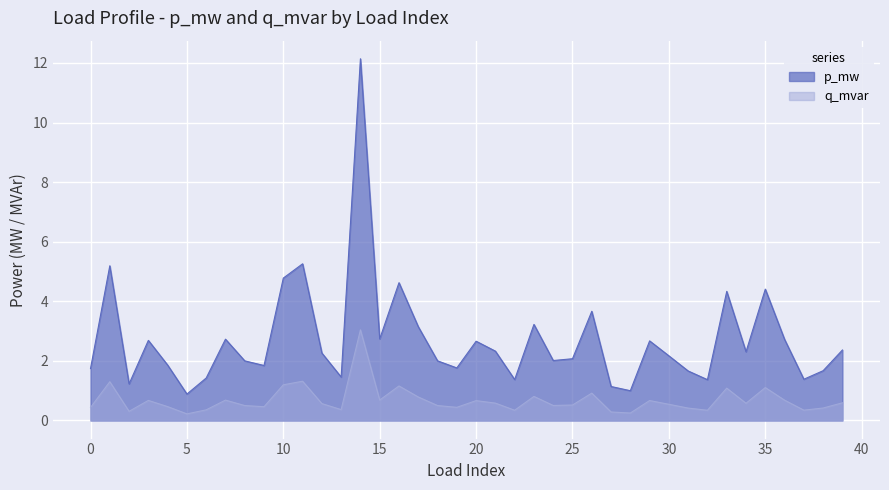

Reading left to right, extract all data points from this chart.

0=1.7	1=5.2	2=1.2	3=2.7	4=1.9	5=0.9	6=1.4	7=2.7	8=2.0	9=1.8	10=4.8	11=5.3	12=2.3	13=1.5	14=12.1	15=2.7	16=4.6	17=3.1	18=2.0	19=1.8	20=2.7	21=2.3	22=1.4	23=3.2	24=2.0	25=2.1	26=3.7	27=1.1	28=1.0	29=2.7	30=2.2	31=1.7	32=1.4	33=4.3	34=2.3	35=4.4	36=2.7	37=1.4	38=1.7	39=2.4